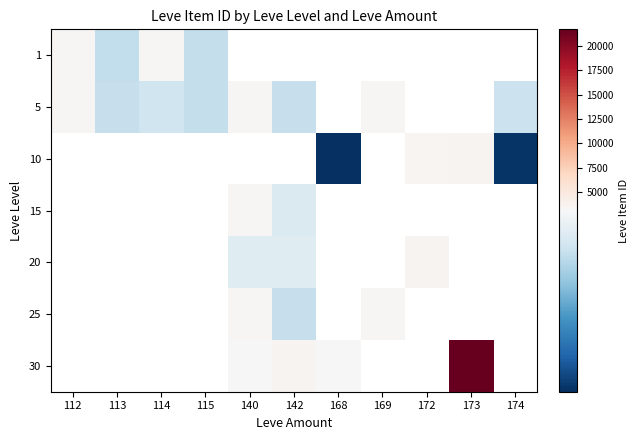

What is the difference between the highest and lowest values at 114?

294.0